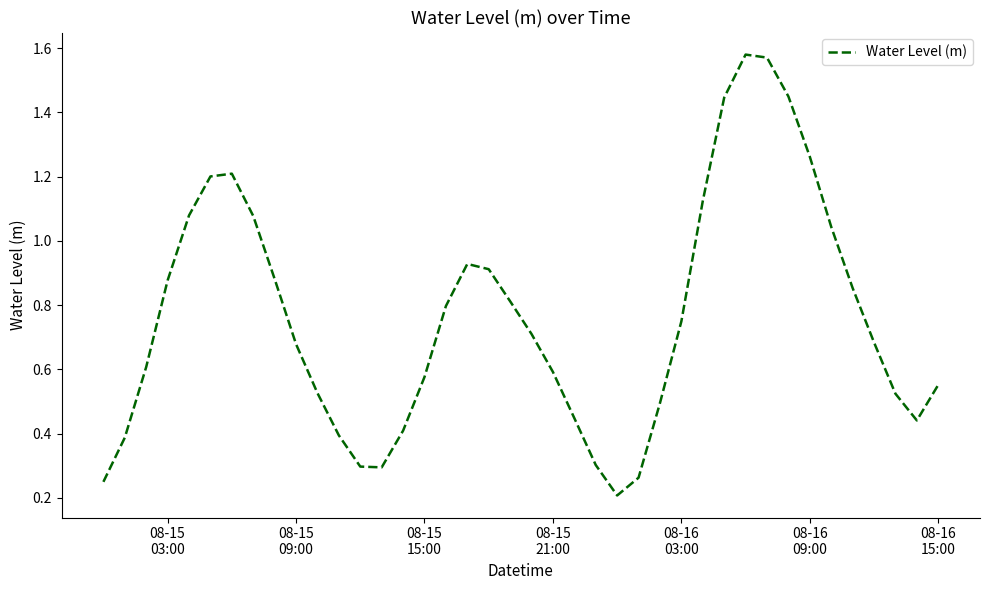

How many lines are shown in the chart?

1